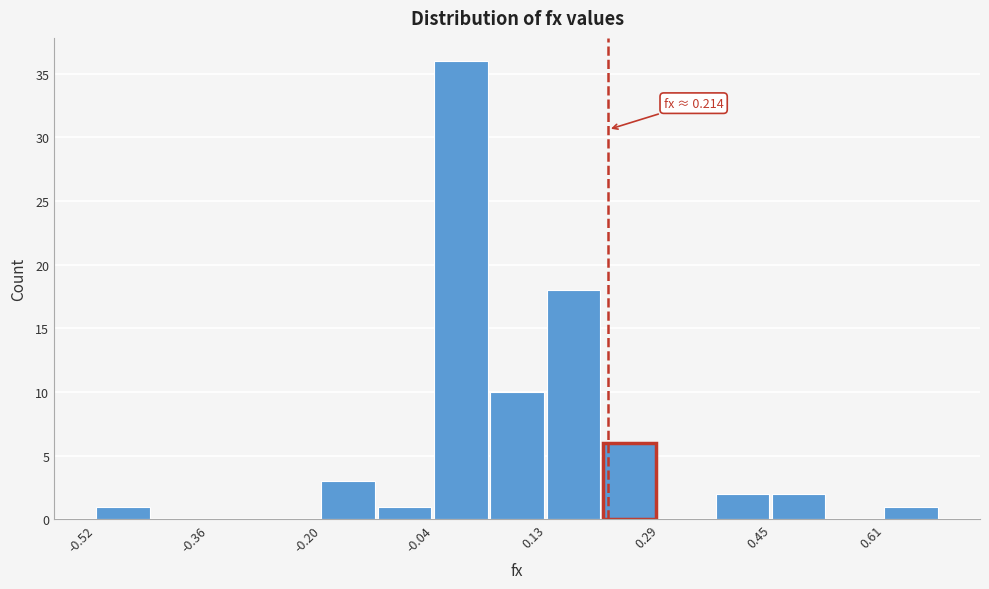

Over which range of the x-axis is the bar tallest?

-0.04 to 0.04